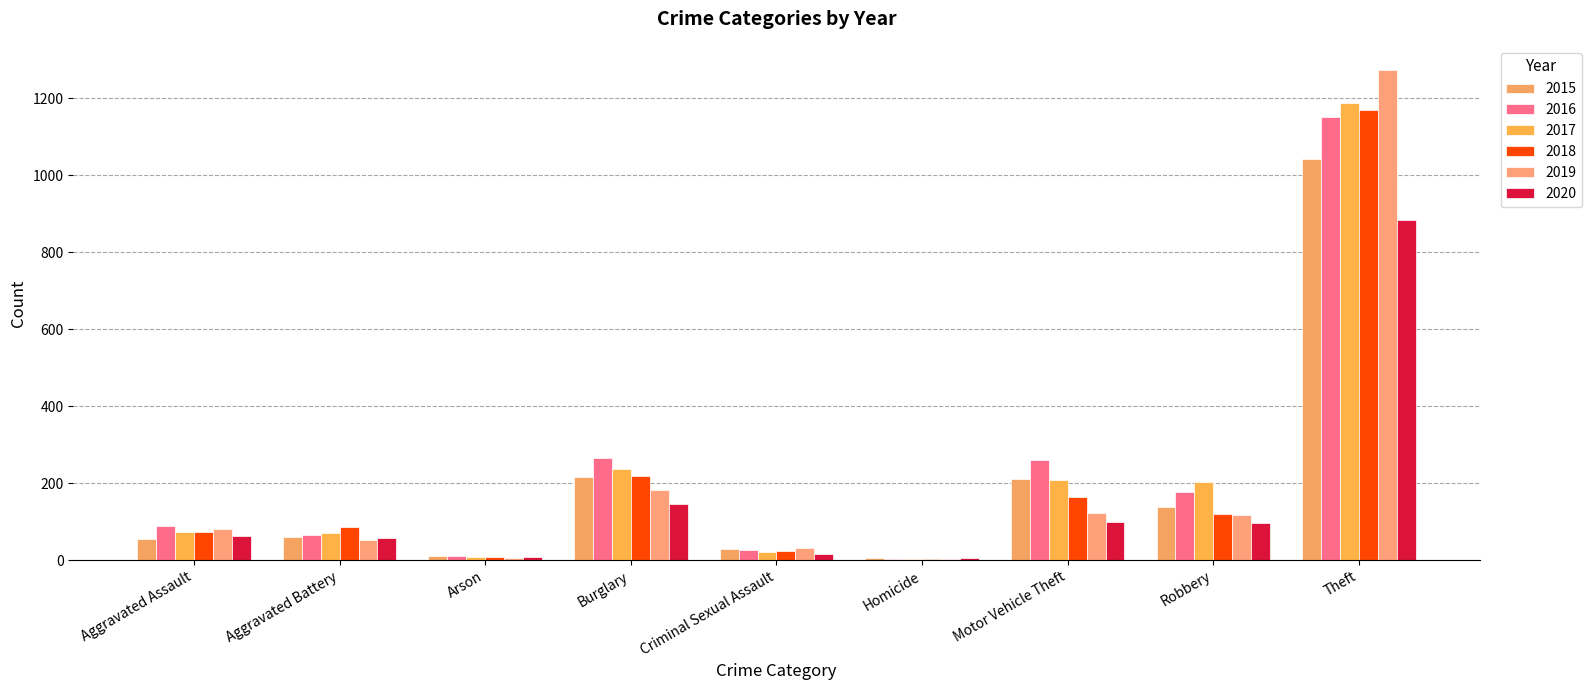

Does the chart contain stacked bars?

No